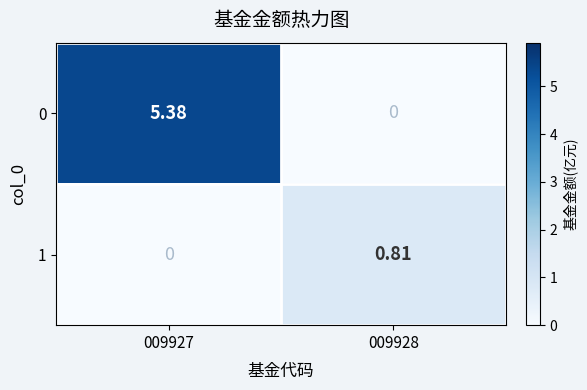

Is the value of 0 at 009927 greater than the value of 1 at 009928?

Yes